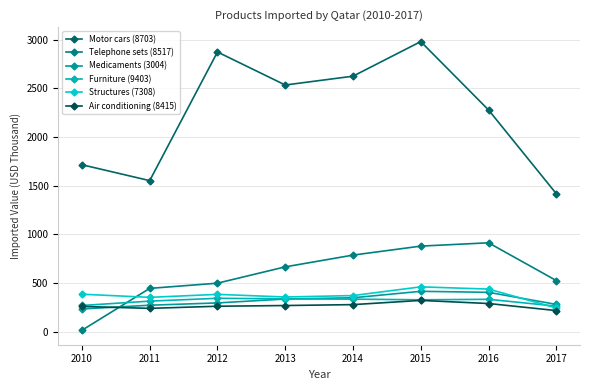

How many lines are shown in the chart?

6